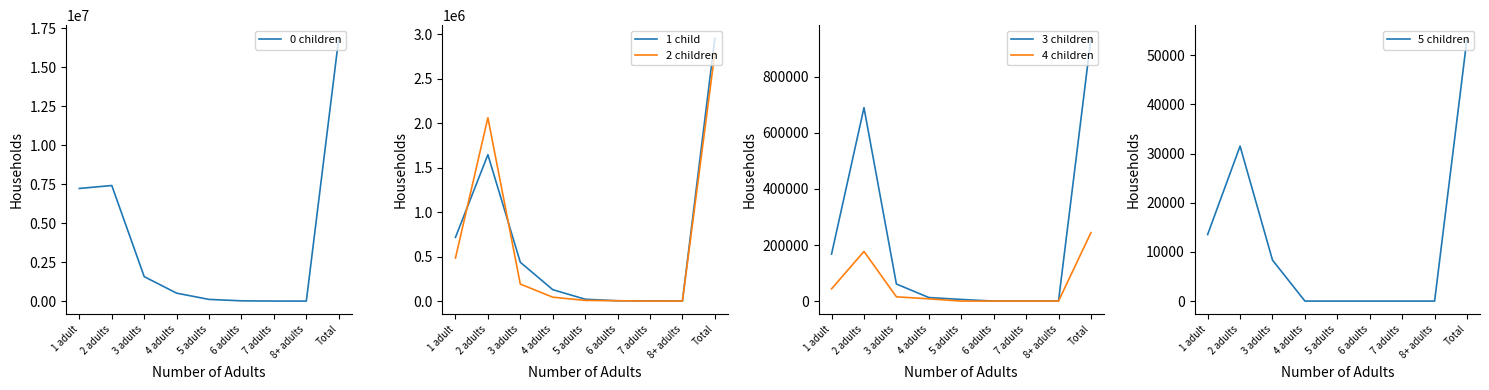

What is the maximum value shown in the chart?

16845924